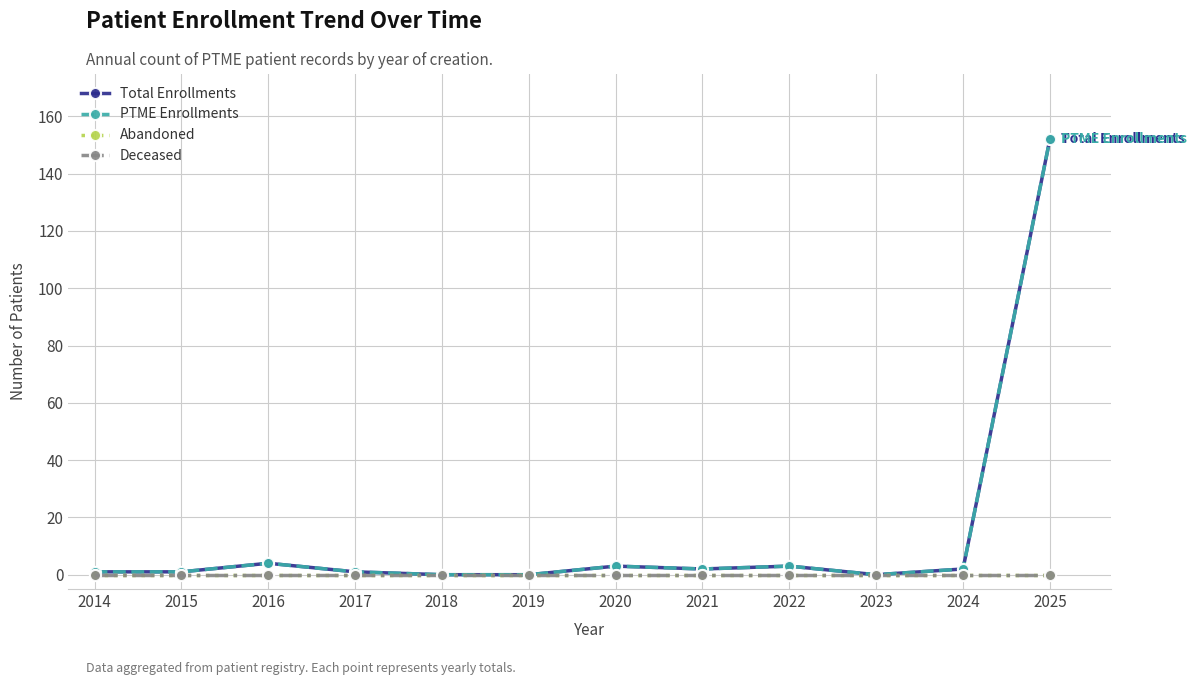

At which category is the sum across all series the highest?

2025